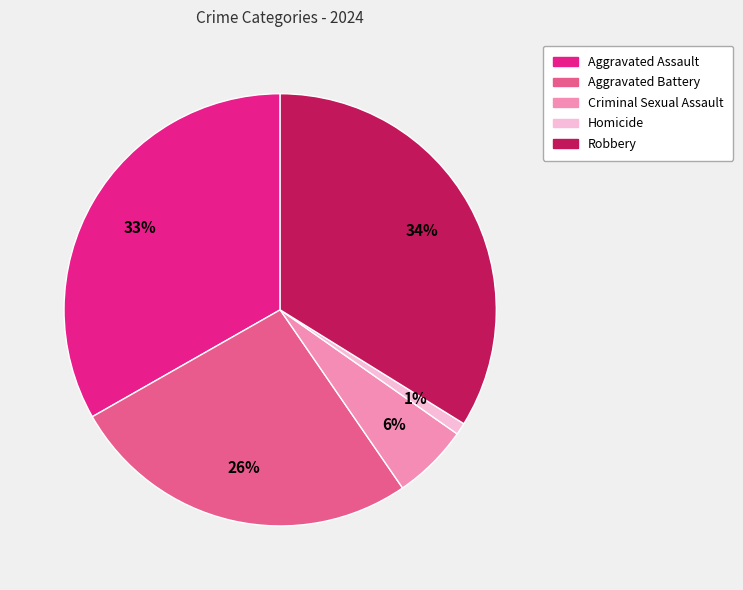

Approximately how many times larger is the value at Robbery compared to Aggravated Battery?

1.3